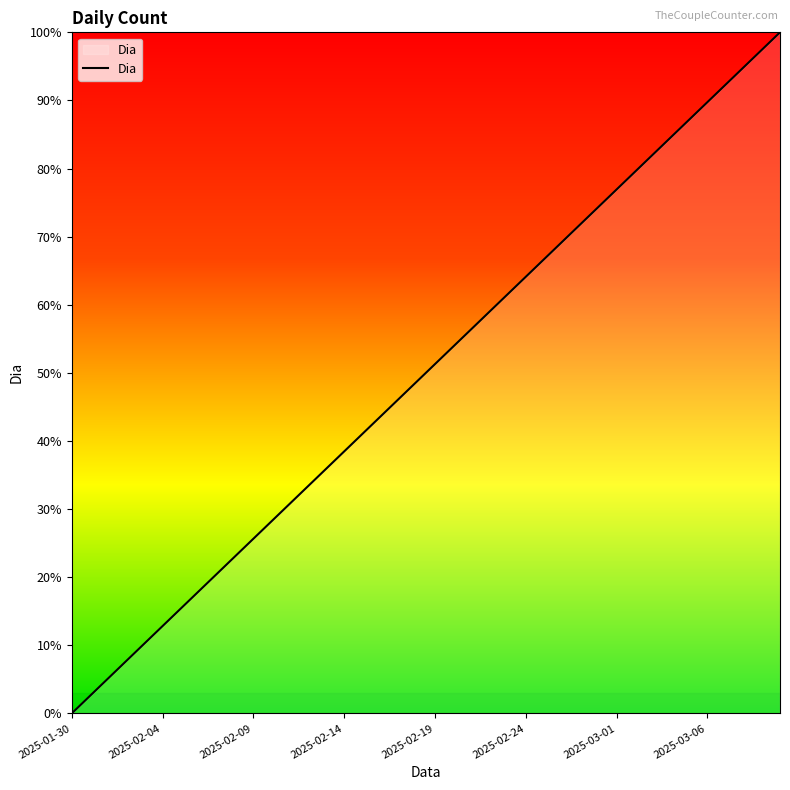

What is the difference between the maximum and minimum values?

100.0